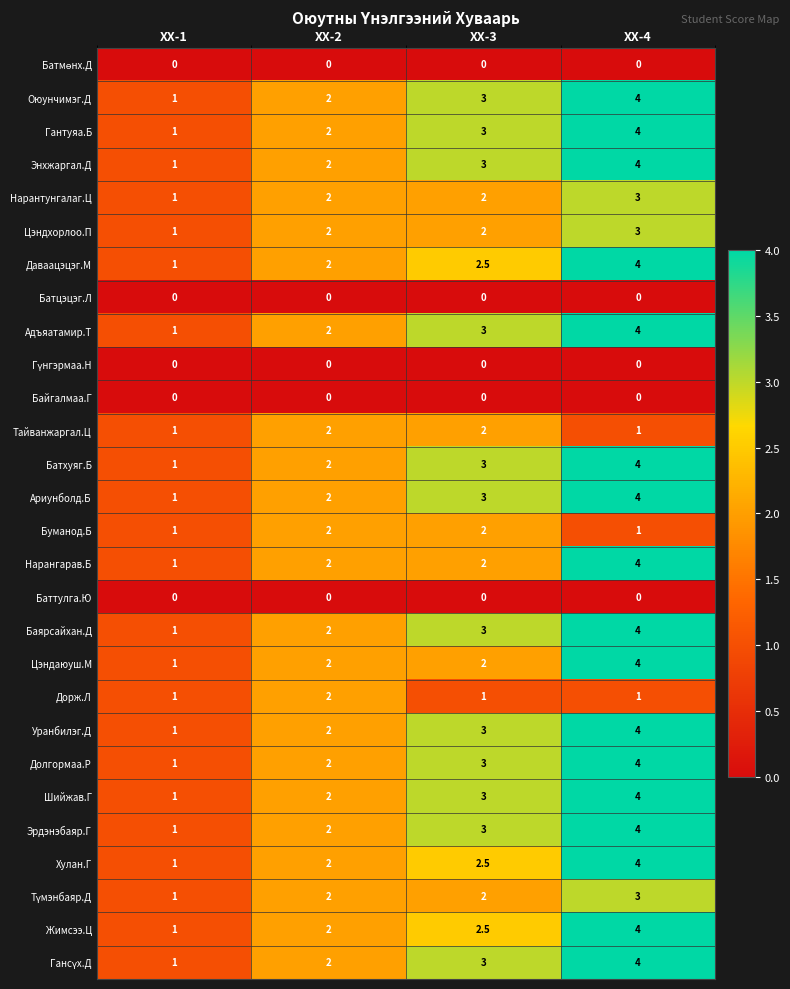

What is the greatest value displayed?

4.0